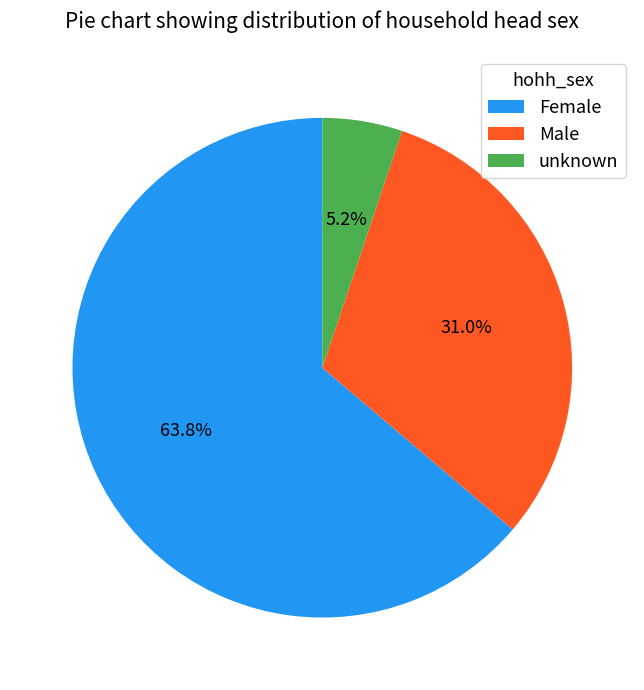

To the nearest percent, what portion does Male represent?

31%